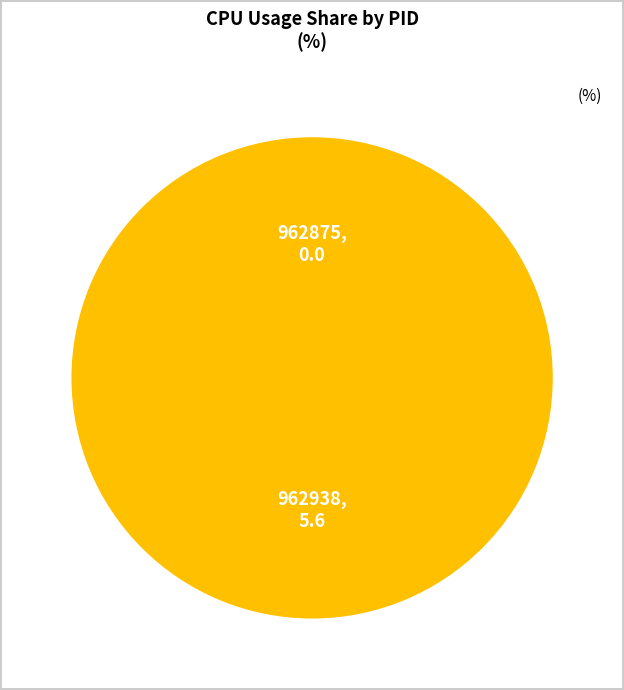

Which slice is the smallest?

962875